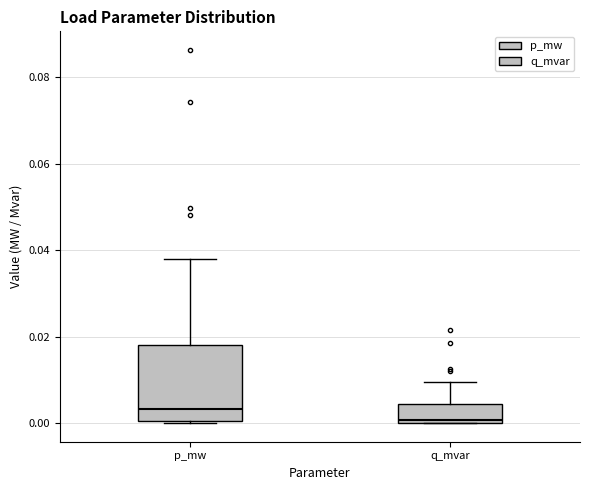

Reading left to right, read every box against the y-axis: the position of its median line, the range the box covers, and the ends of its whiskers. The values are not printed on the chart, so give them approximately, as read against the axis.

p_mw: median 0.004, box 0.000 to 0.018, whiskers 0.000 to 0.038
q_mvar: median 0.000 (just above the box's lower edge), box 0.000 to 0.004, whiskers 0.000 to 0.010